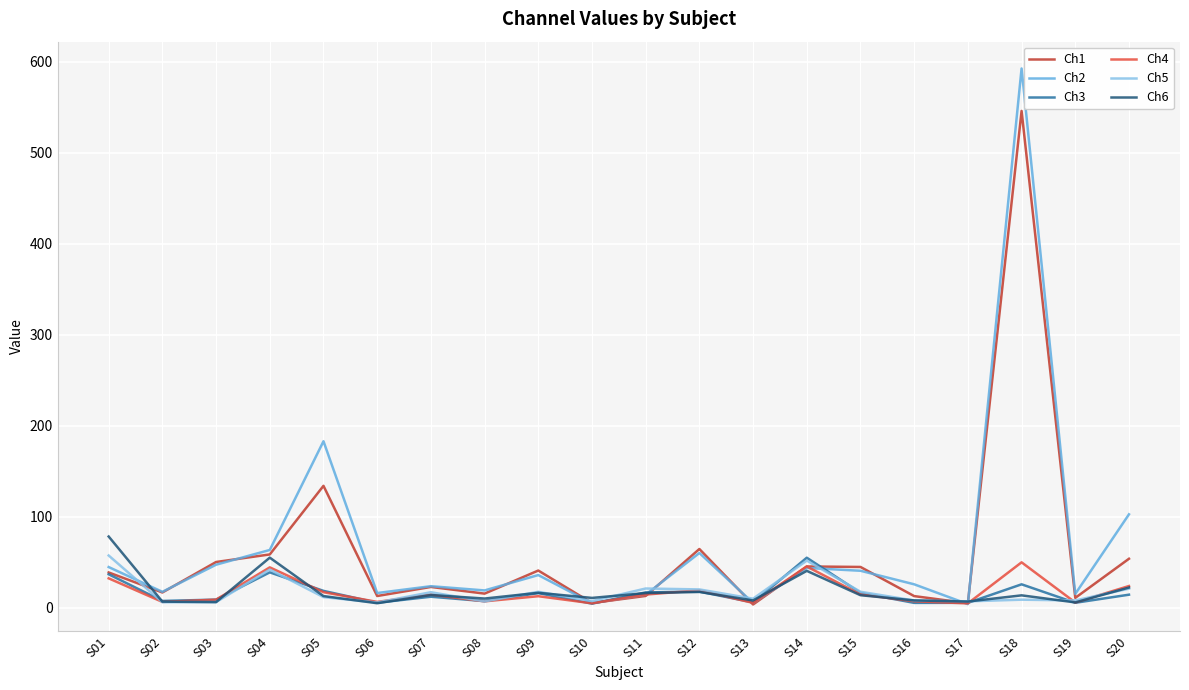

Is the value of Ch4 at S08 greater than the value of Ch5 at S01?

No